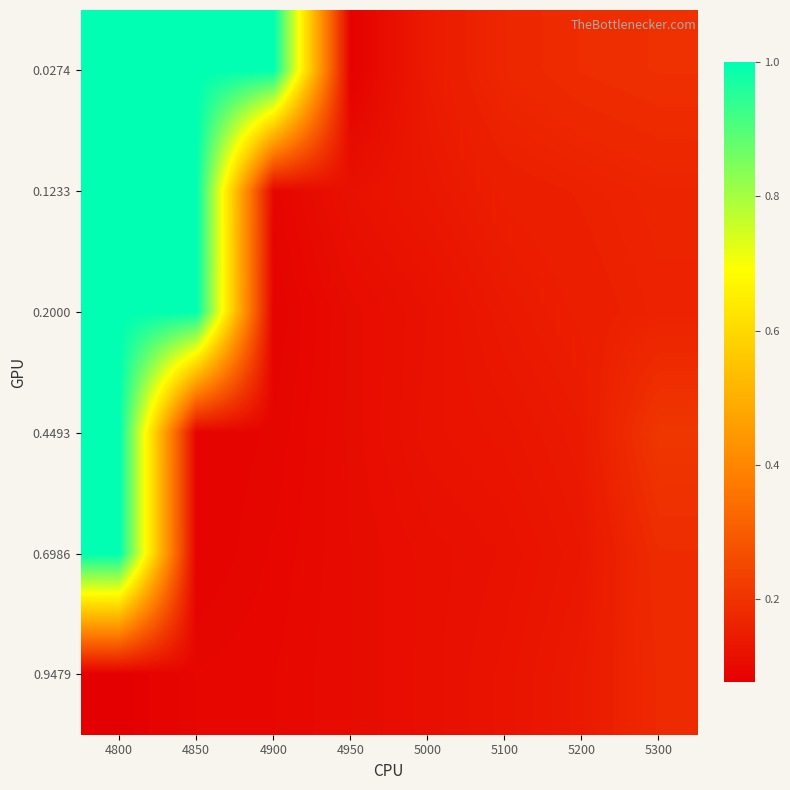

Reading right to left, list all the values displayed in this chart.

0.0274: 5300=0.2	5200=0.2	5100=0.2	5000=0.1	4950=0.1	4900=1.0	4850=1.0	4800=1.0
0.1233: 5300=0.2	5200=0.2	5100=0.1	5000=0.1	4950=0.1	4900=0.1	4850=1.0	4800=1.0
0.2000: 5300=0.2	5200=0.2	5100=0.1	5000=0.1	4950=0.1	4900=0.1	4850=1.0	4800=1.0
0.4493: 5300=0.2	5200=0.1	5100=0.1	5000=0.1	4950=0.1	4900=0.1	4850=0.1	4800=1.0
0.6986: 5300=0.2	5200=0.1	5100=0.1	5000=0.1	4950=0.1	4900=0.1	4850=0.1	4800=1.0
0.9479: 5300=0.2	5200=0.1	5100=0.1	5000=0.1	4950=0.1	4900=0.1	4850=0.1	4800=0.1